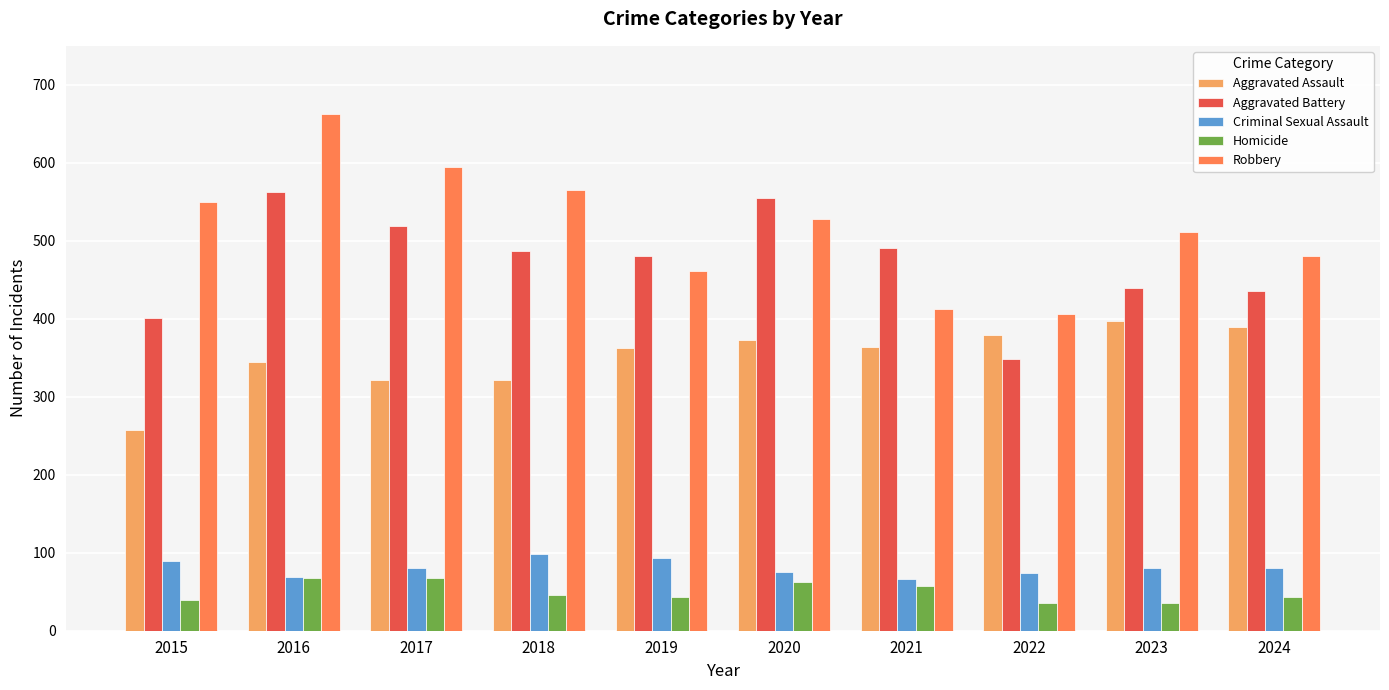

What is the total value across all series at 2016?

1704